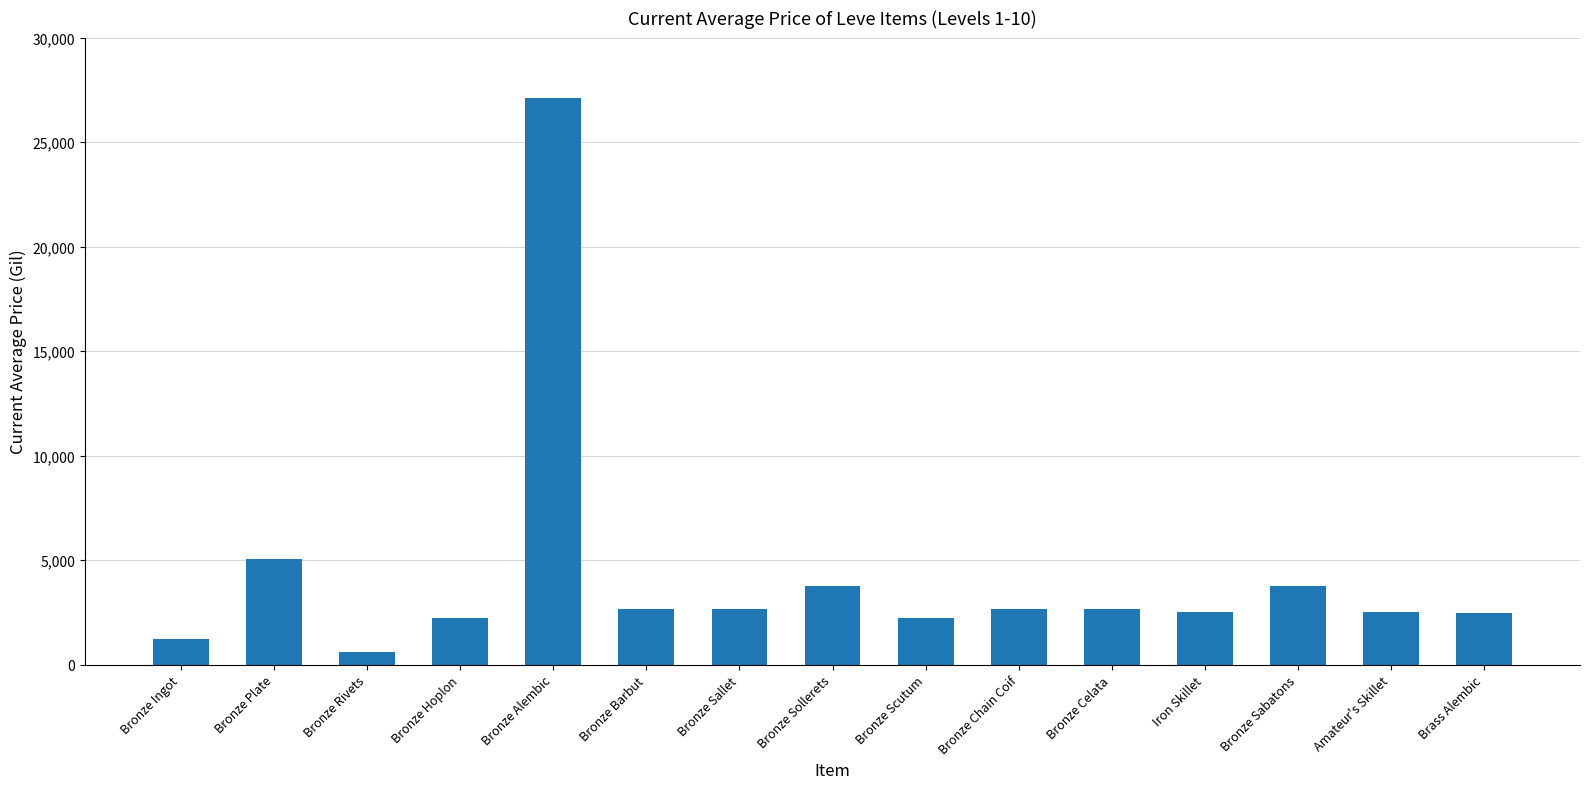

What is the label of the 2nd bar from the right?

Amateur's Skillet